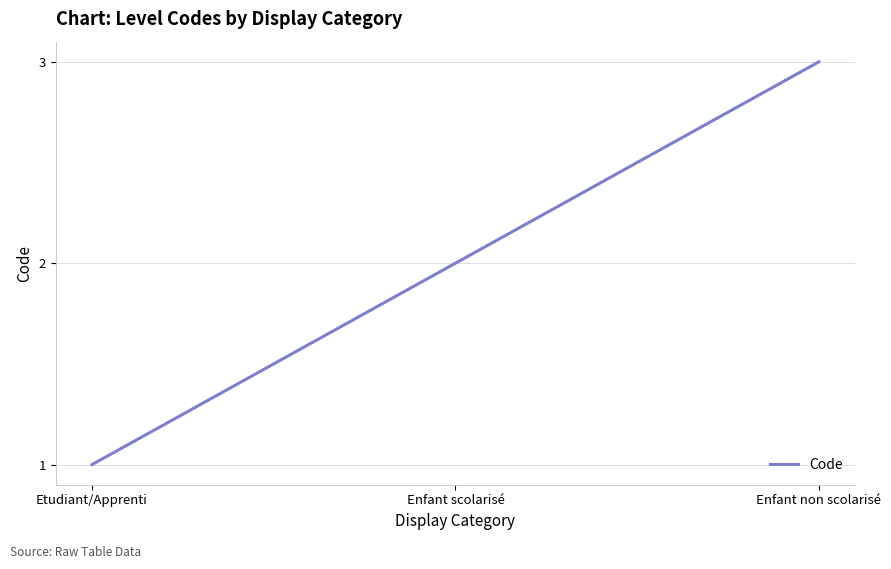

True or false: the data shows 1 at Enfant scolarisé.

False